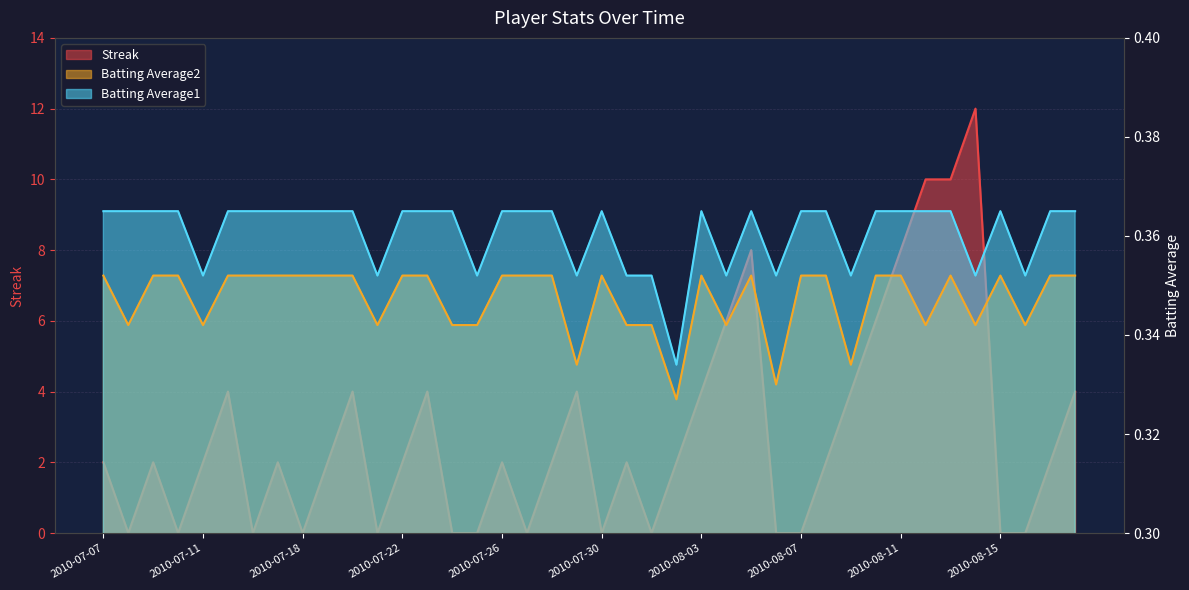

At which category does the chart reach its peak across all series?

2010-08-14